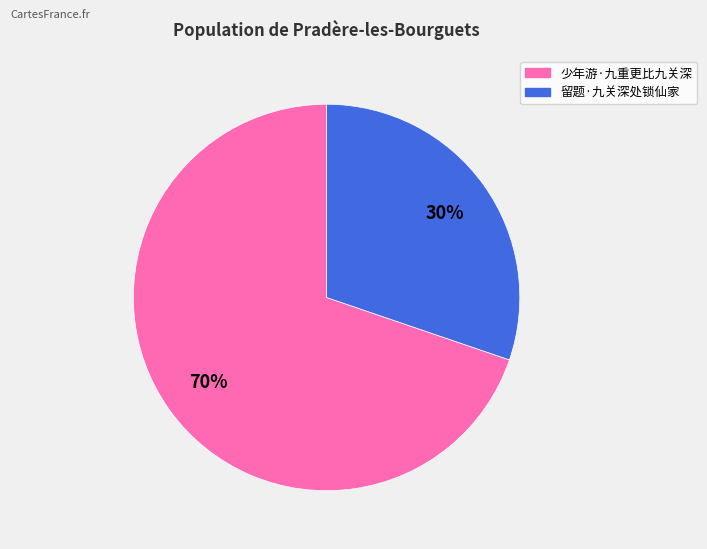

Which has a higher value, 留题·九关深处锁仙家 or 少年游·九重更比九关深?

少年游·九重更比九关深